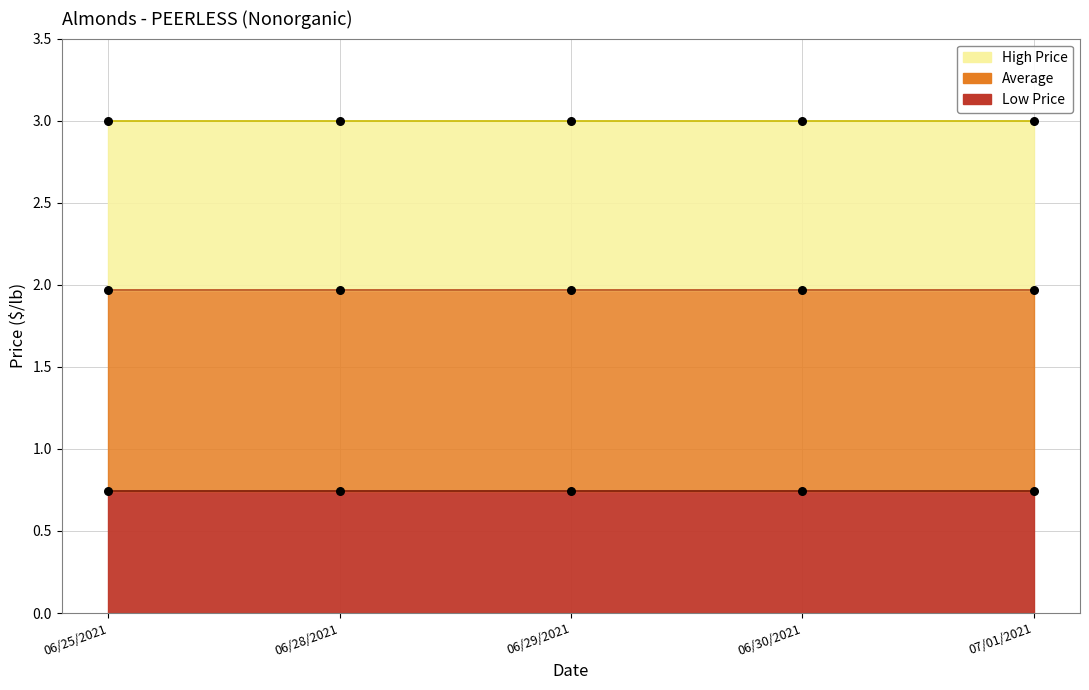

What are all the series names shown in the legend?

High Price, Average, Low Price